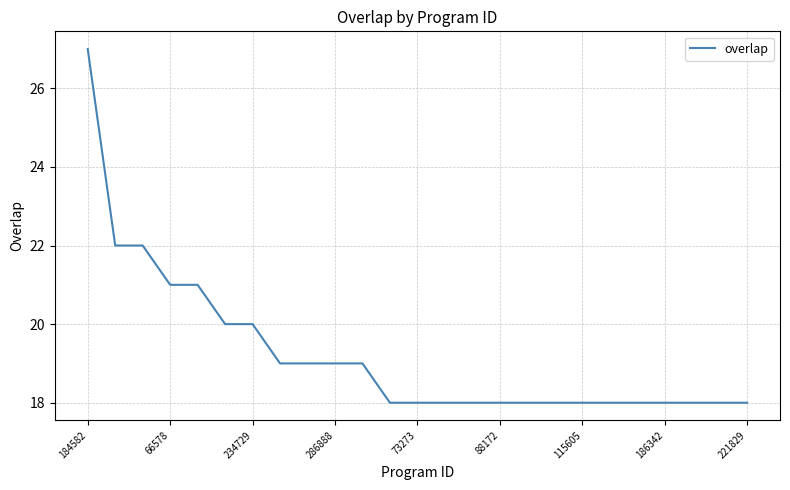

What is the maximum value shown in the chart?

27